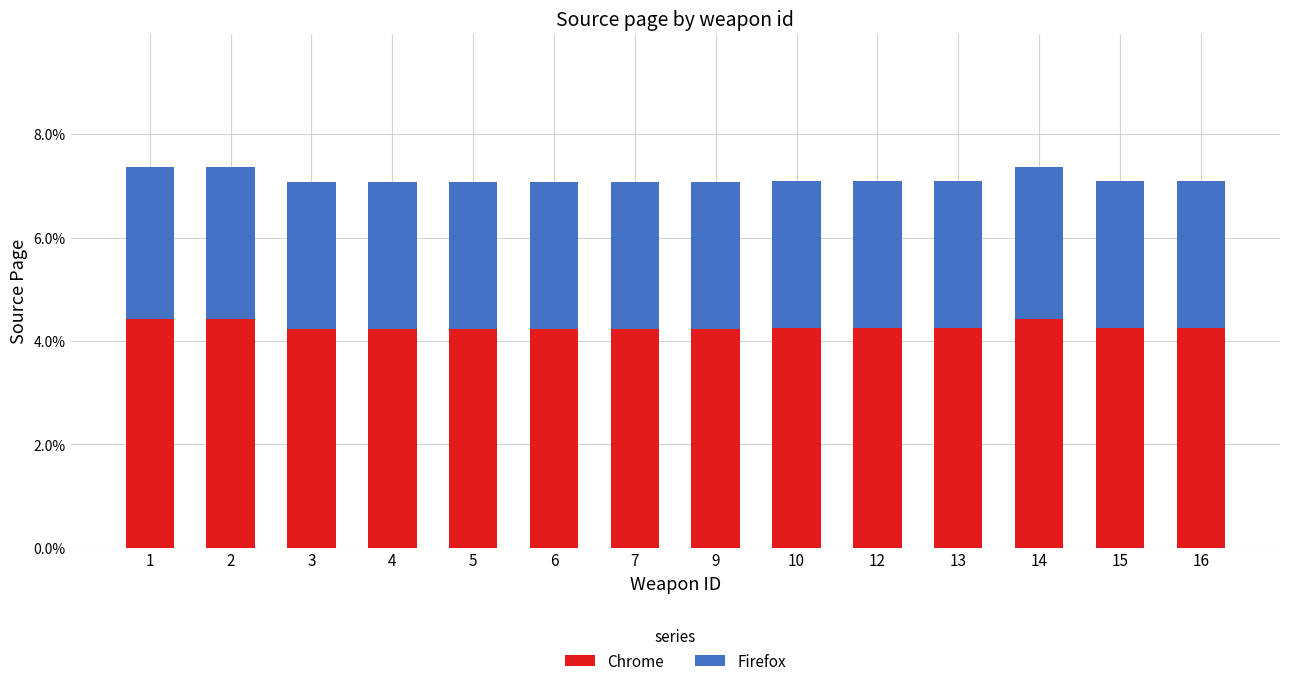

Does the chart contain stacked bars?

Yes